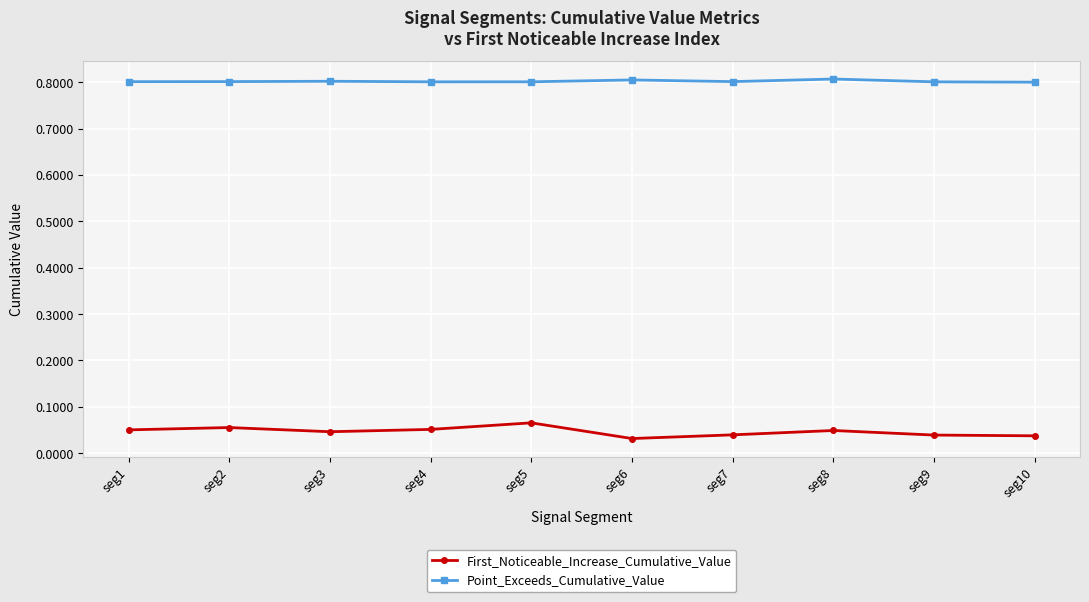

Does the chart have visible grid lines?

Yes